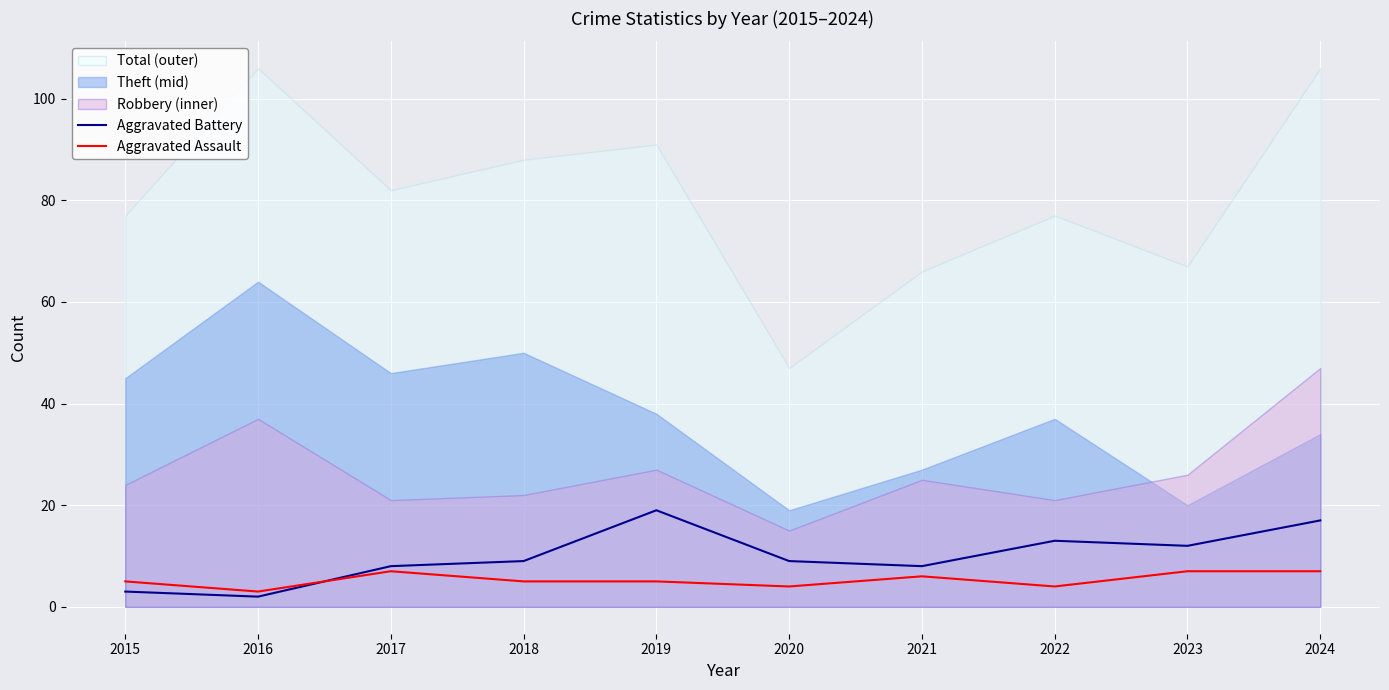

How many lines are shown in the chart?

2